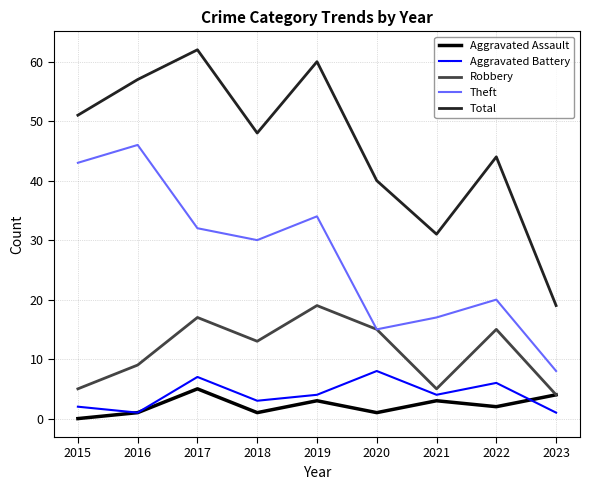

Rank the series by their maximum value, from highest to lowest.

Total, Theft, Robbery, Aggravated Battery, Aggravated Assault